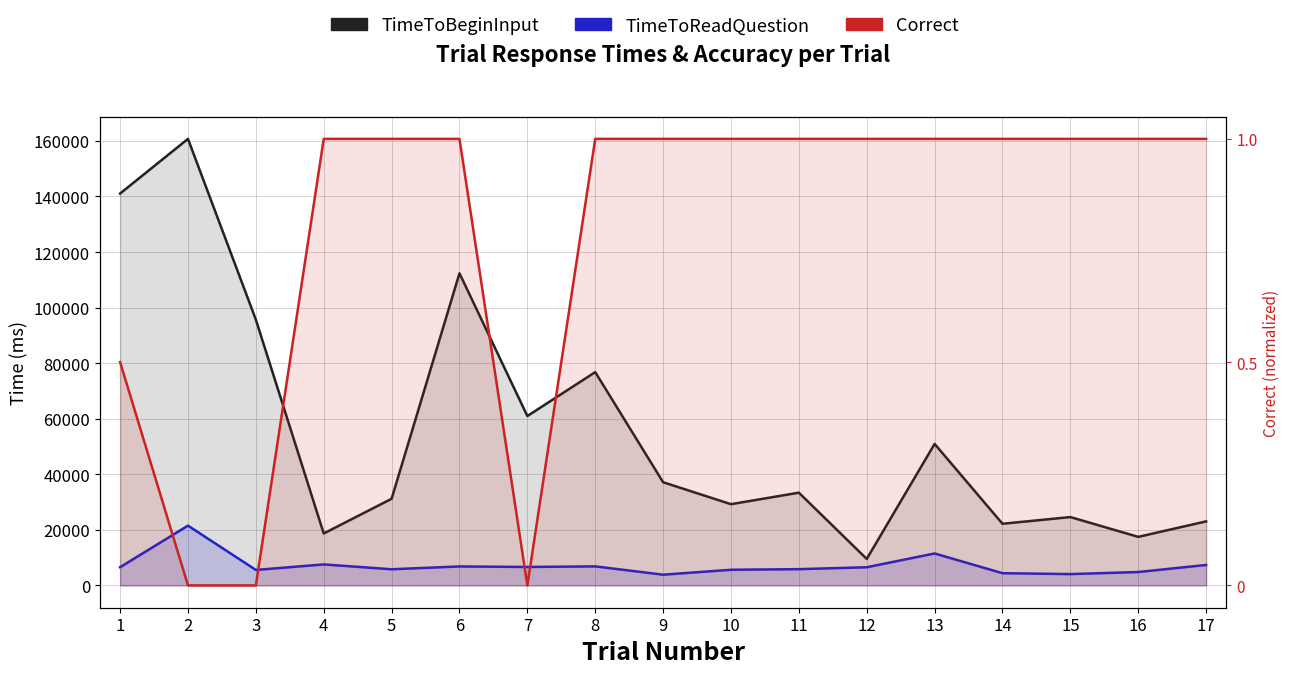

True or false: Correct and TimeToReadQuestion intersect in this chart.

True